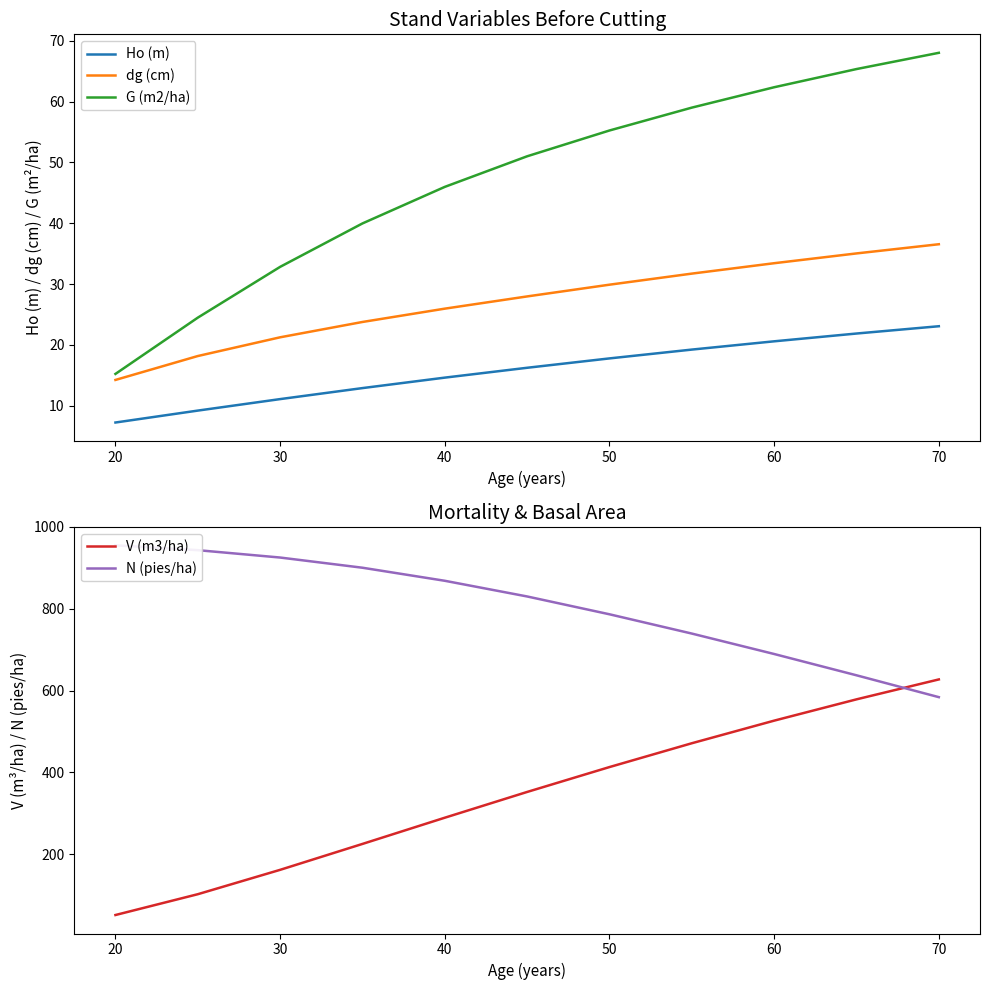

True or false: V (m3/ha) has a value of 735.3 at 50.

False